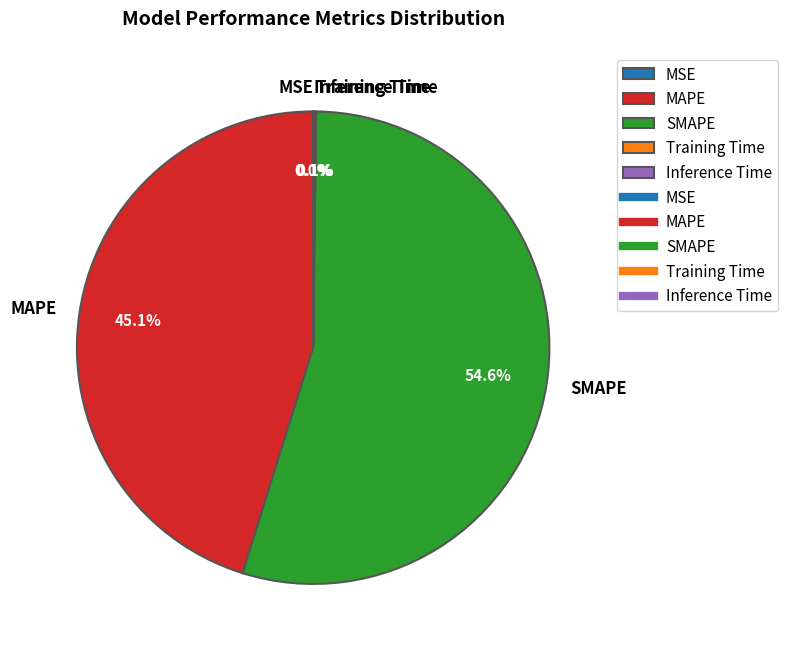

Which slice is the largest?

SMAPE